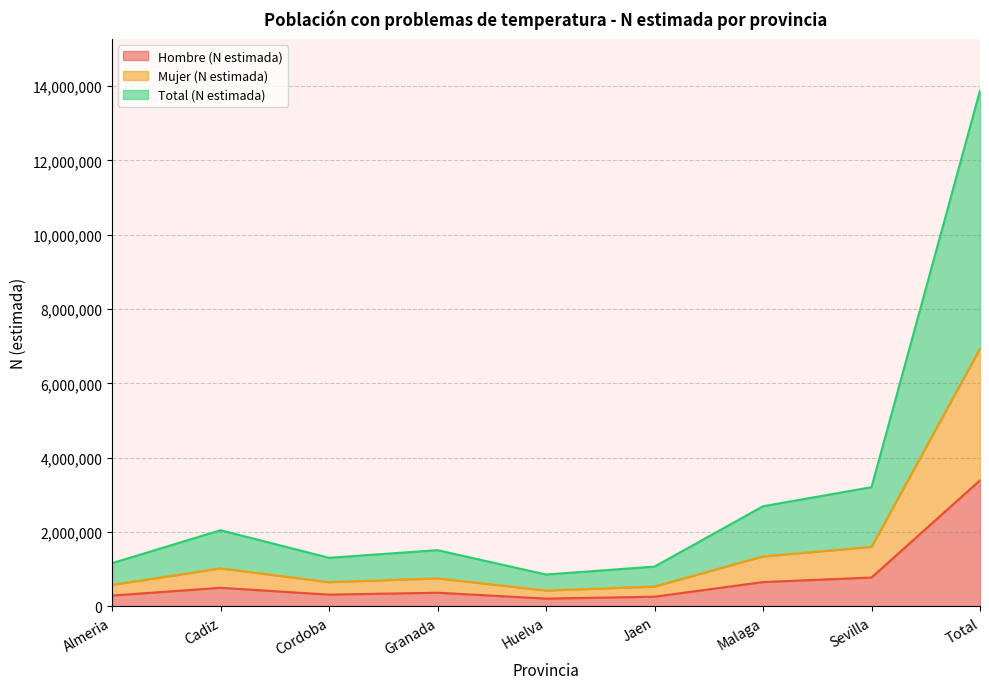

What is the label of the 5th point from the left?

Huelva